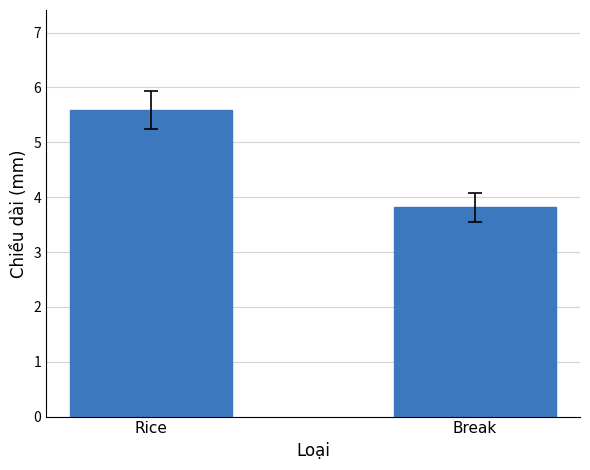

Where is the data nearest to the value 4?

Break